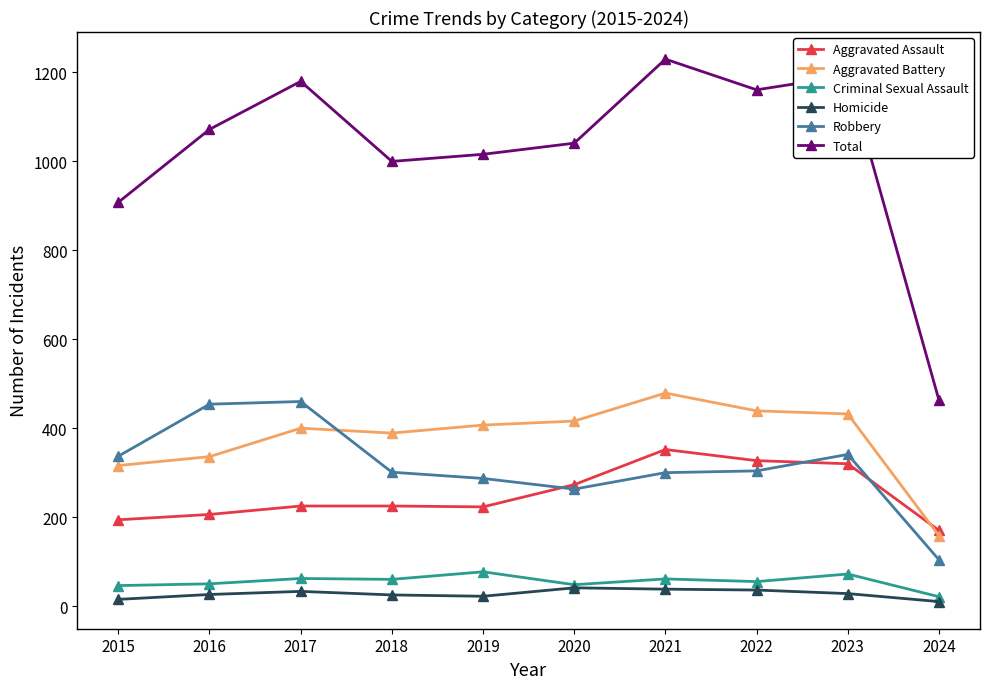

True or false: Criminal Sexual Assault has a value of 61 at 2021.

True